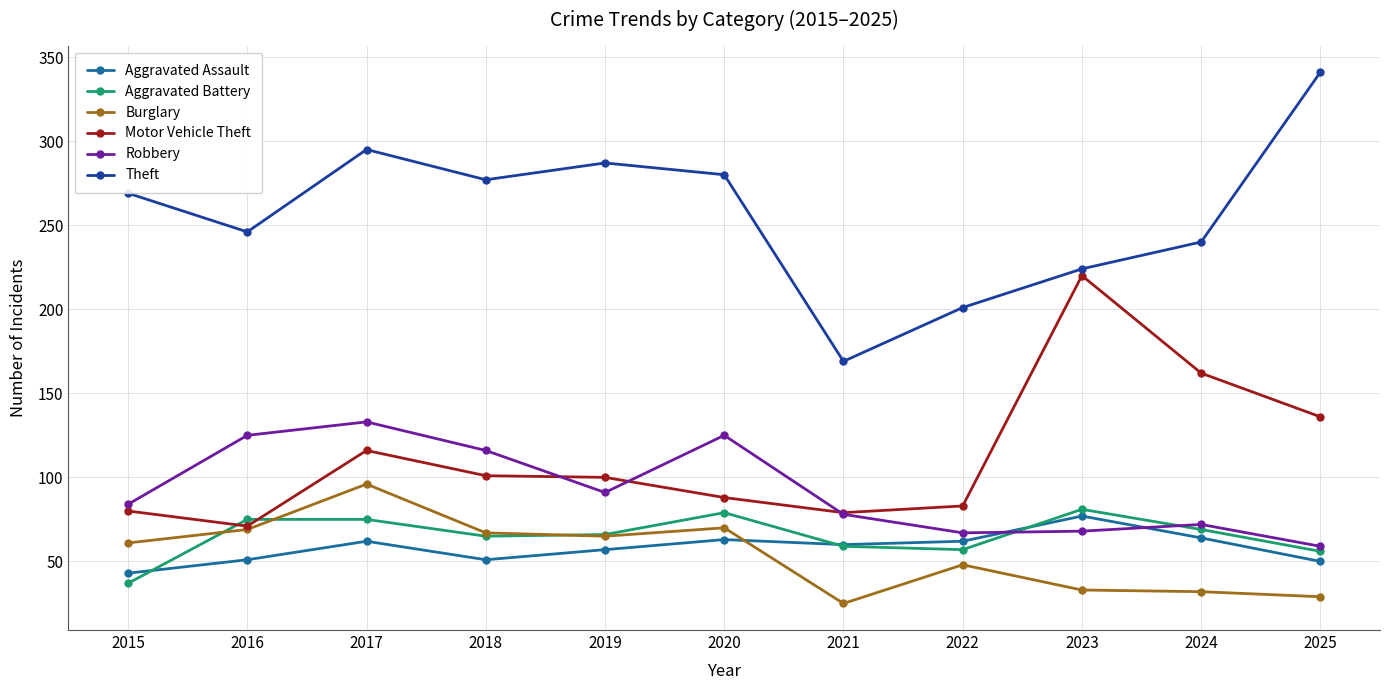

The value of Theft at 2017 is 295. True or false?

True